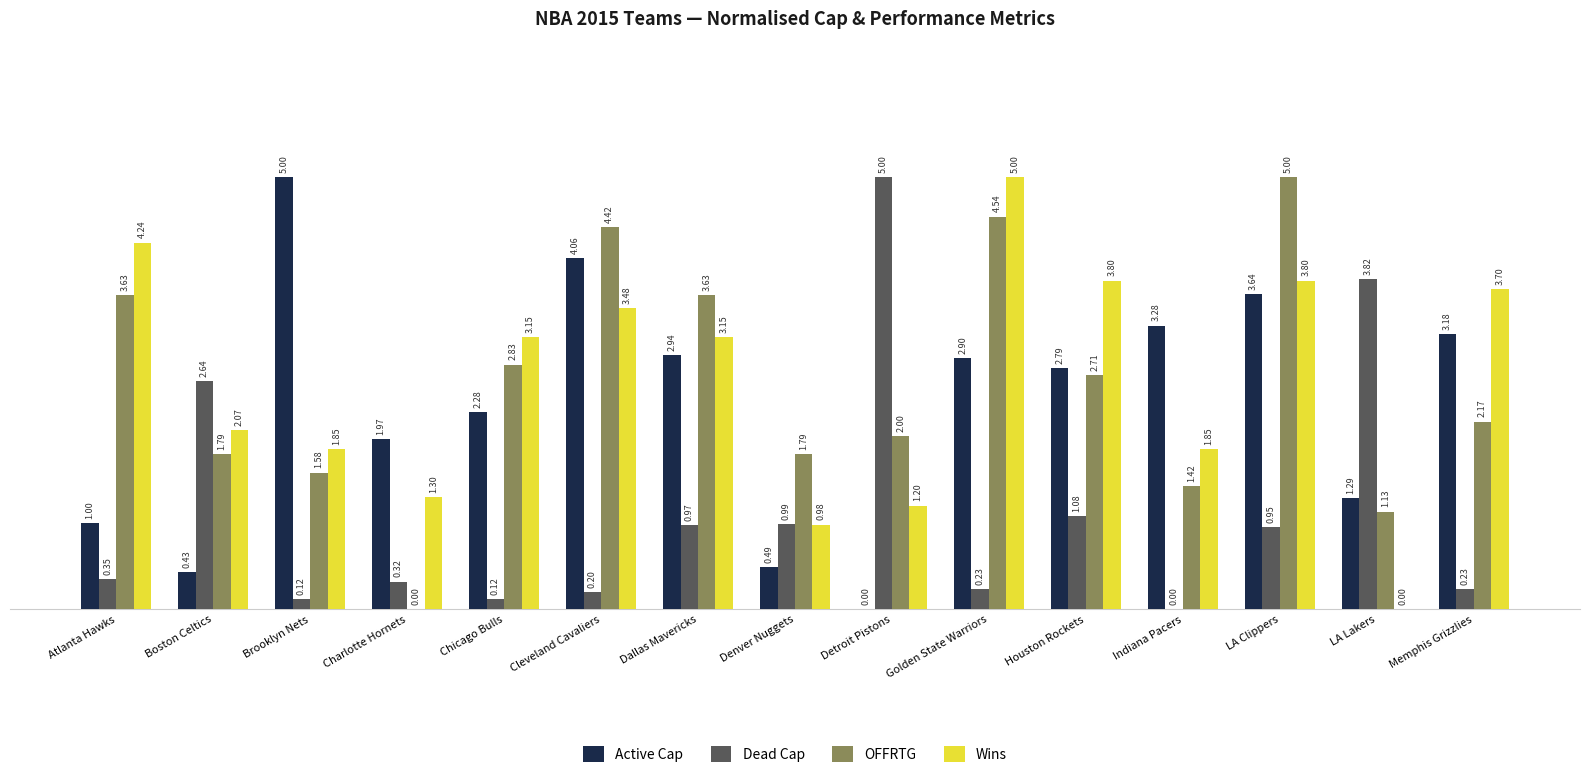

Which series has the largest total across all categories?

Wins